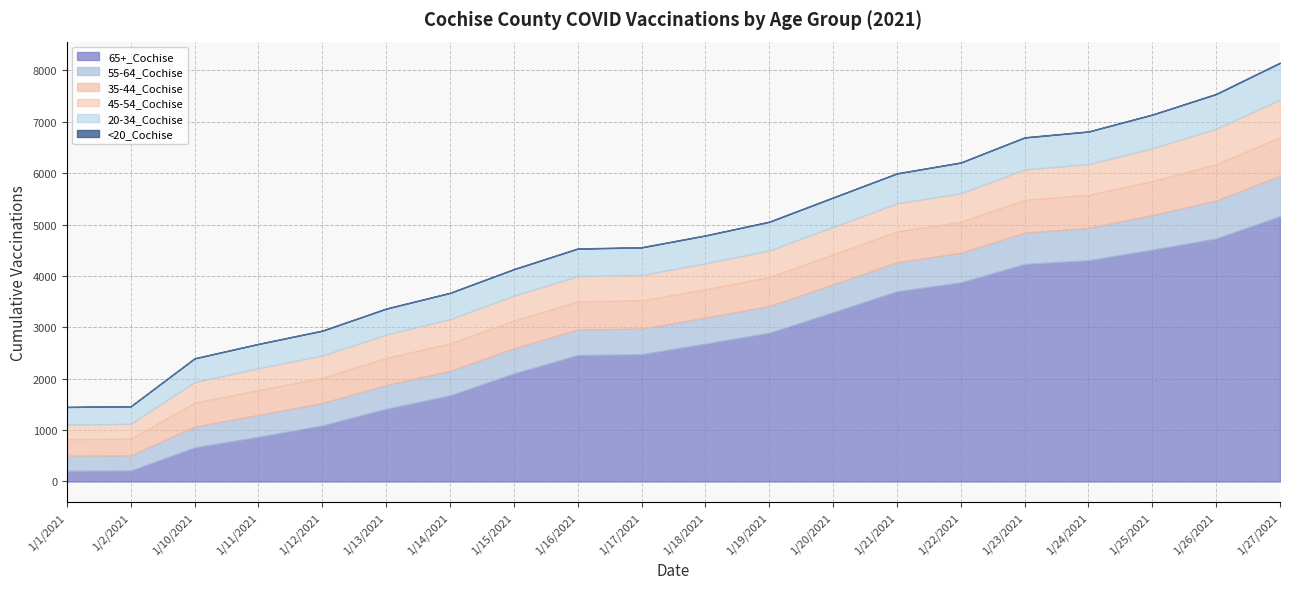

True or false: 45-54_Cochise and 55-64_Cochise cross at least once.

False